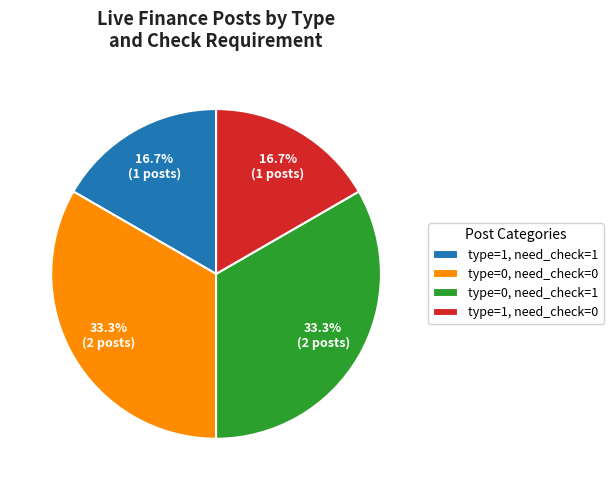

To the nearest percent, what is the difference between the largest and smallest slice percentages?

17%